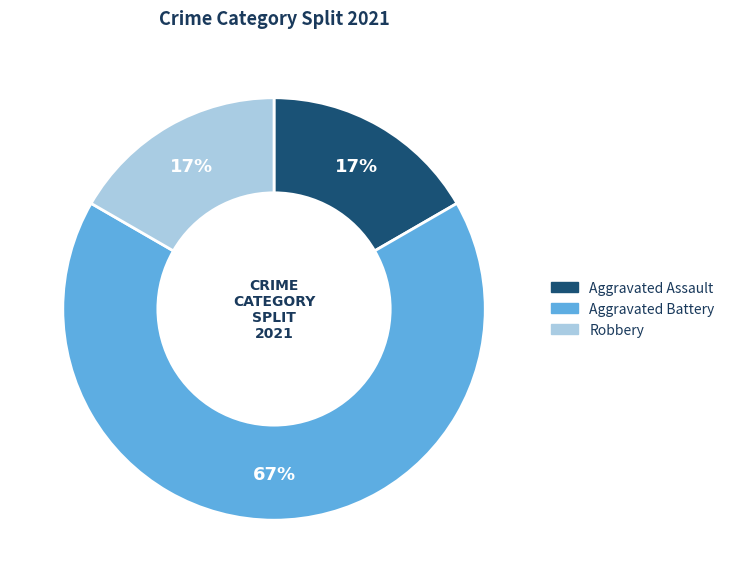

True or false: Robbery accounts for 17% of the total.

True